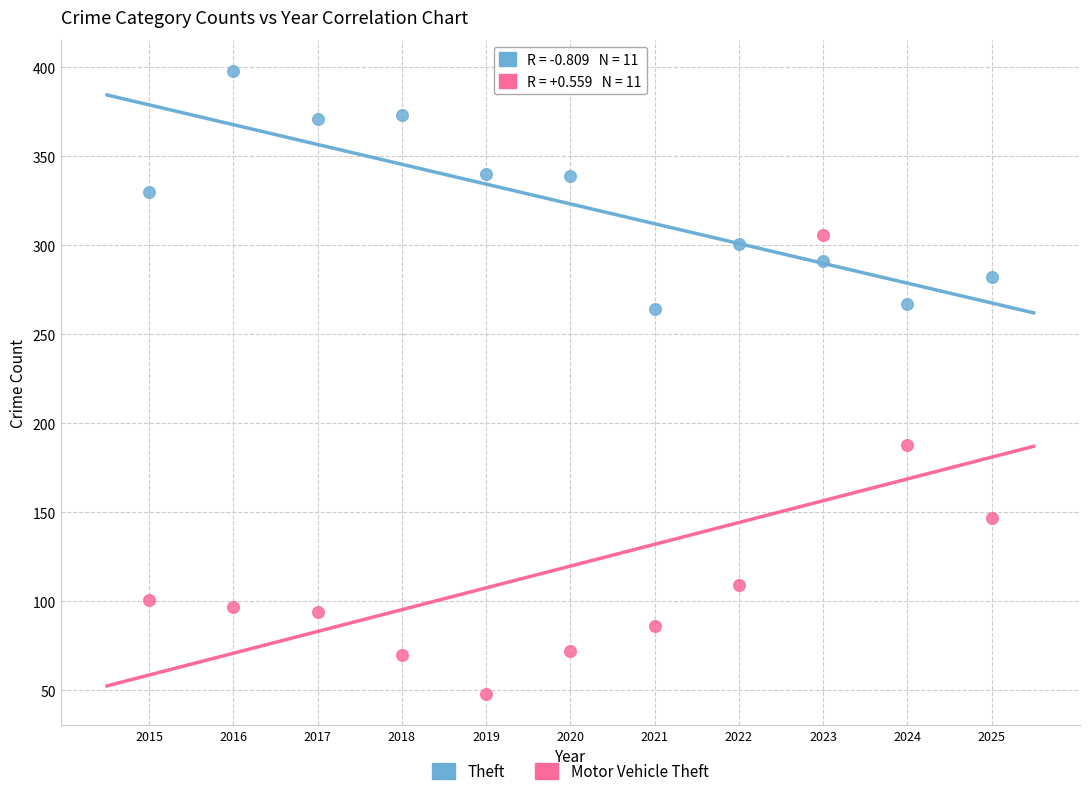

Which series contains the highest Y value?

Theft